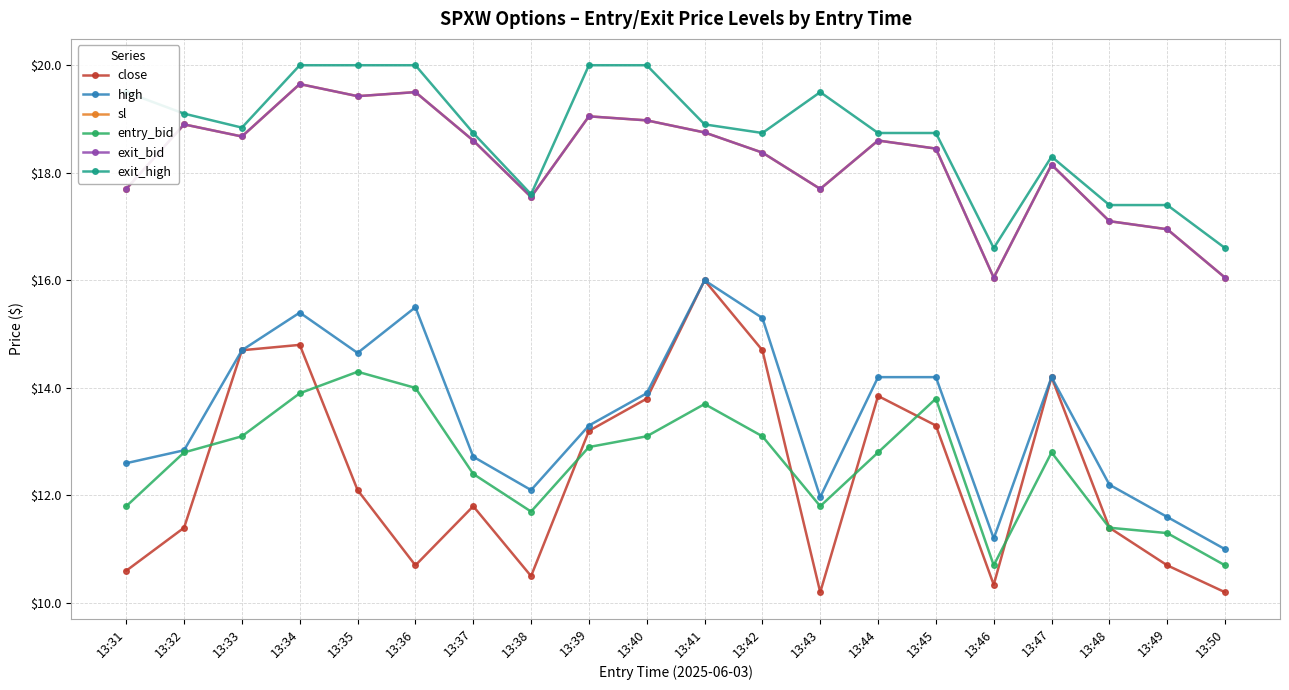

What is the minimum value shown in the chart?

10.2